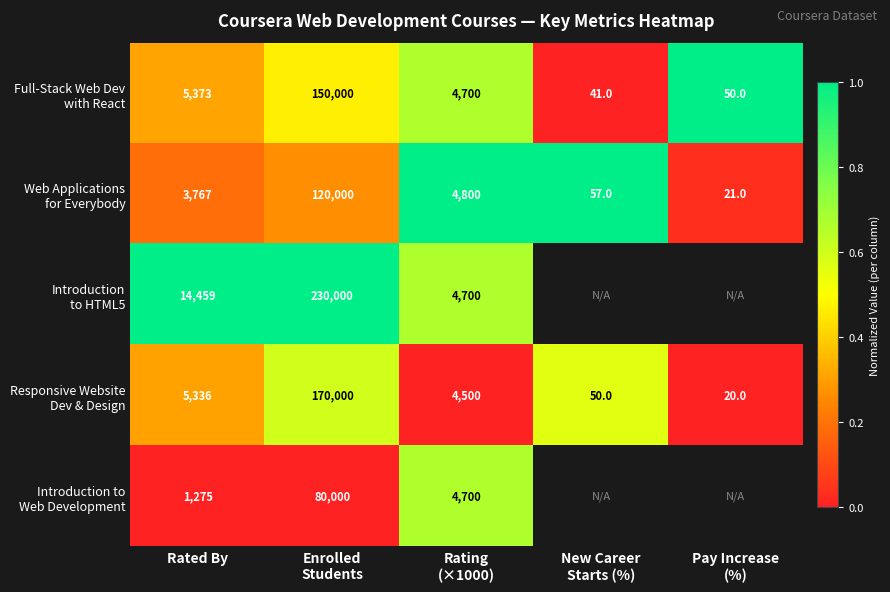

Count the number of data series in this chart.

5